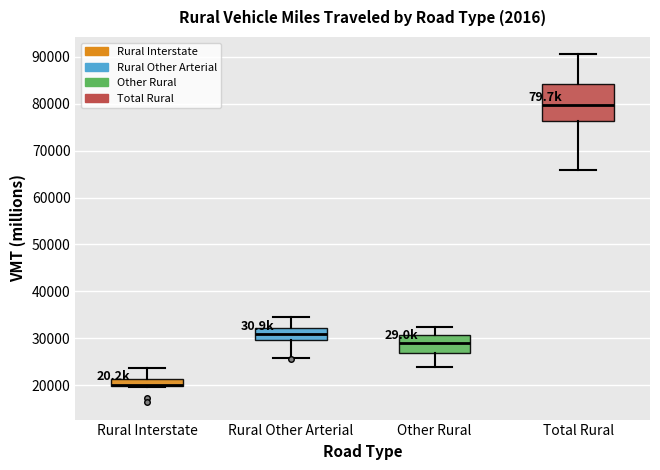

Reading left to right, read every box against the y-axis: the position of its median line, the range the box covers, and the ends of its whiskers. The values are not printed on the chart, so give them approximately, as read against the axis.

Rural Interstate: median 20000 (just above the box's lower edge), box 20000 to 21000, whiskers 20000 to 24000
Rural Other Arterial: median 31000, box 30000 to 32000, whiskers 26000 to 34000
Other Rural: median 29000, box 27000 to 31000, whiskers 24000 to 32000
Total Rural: median 80000, box 76000 to 84000, whiskers 66000 to 91000